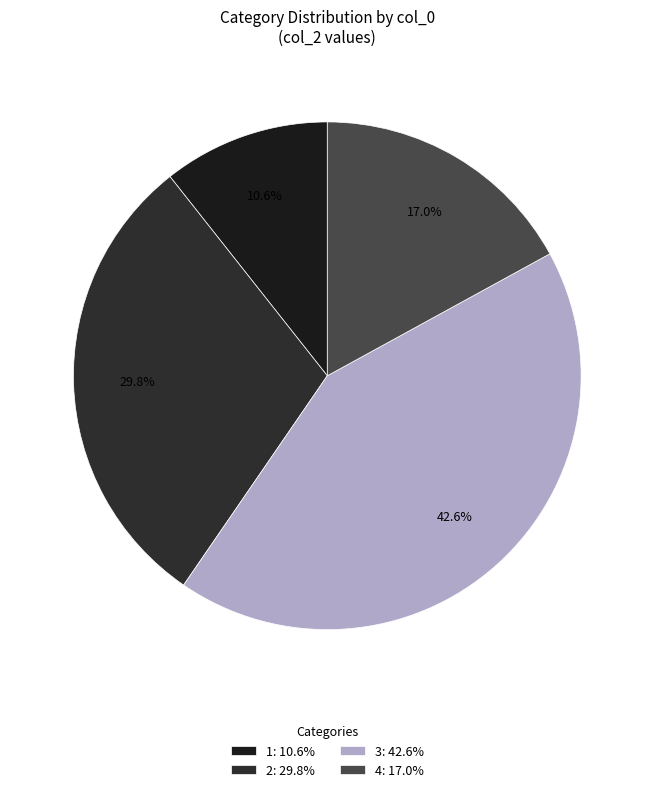

Count the number of slices in the pie.

4